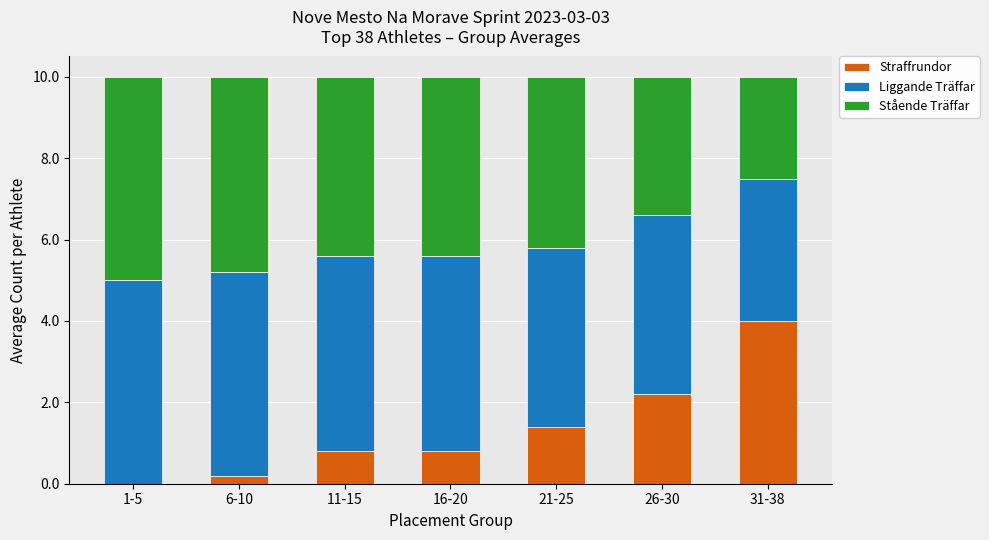

How many values in the Straffrundor series exceed 0?

6